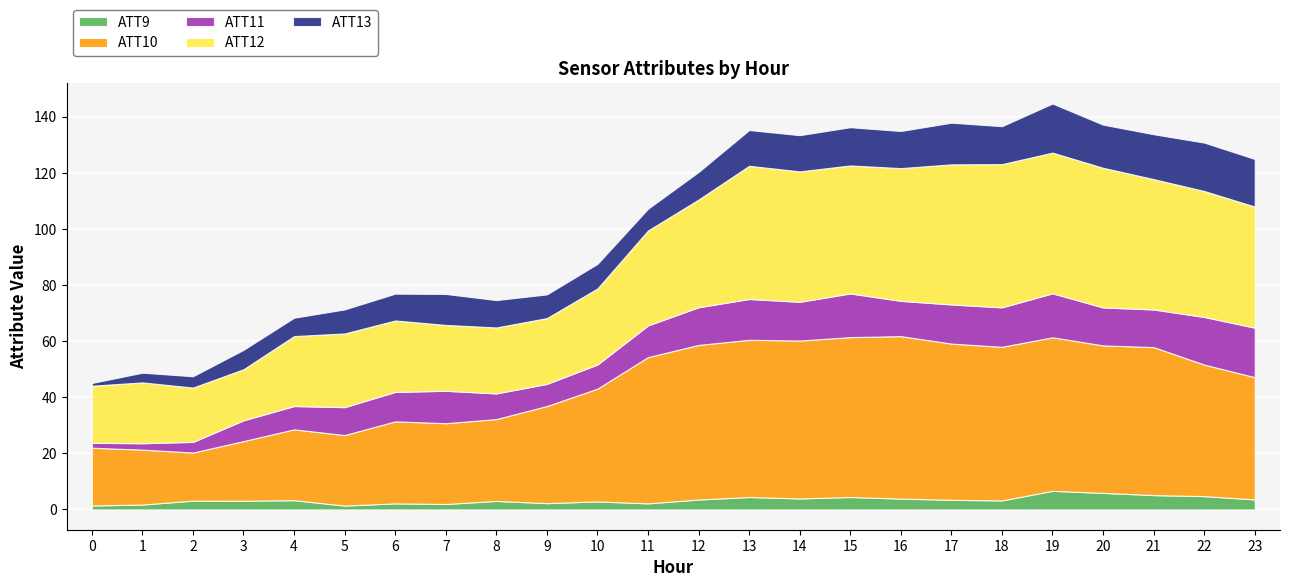

Reading left to right, list all the values displayed in this chart.

ATT9: 0=1.4	1=1.7	2=3.1	3=3.1	4=3.3	5=1.4	6=2.2	7=1.9	8=3.0	9=2.2	10=2.9	11=2.2	12=3.5	13=4.4	14=3.9	15=4.4	16=3.9	17=3.4	18=3.2	19=6.6	20=5.9	21=5.1	22=4.7	23=3.6
ATT10: 0=20.6	1=19.6	2=17.1	3=21.3	4=25.3	5=25.2	6=29.2	7=28.8	8=29.2	9=34.6	10=40.2	11=52.2	12=55.1	13=56.1	14=56.3	15=57.0	16=57.9	17=55.7	18=54.8	19=54.7	20=52.6	21=52.8	22=46.9	23=43.6
ATT11: 0=1.8	1=2.3	2=3.8	3=7.4	4=8.3	5=9.9	6=10.5	7=11.6	8=9.1	9=7.9	10=8.6	11=11.3	12=13.4	13=14.5	14=13.8	15=15.6	16=12.6	17=13.9	18=14.1	19=15.7	20=13.5	21=13.4	22=17.0	23=17.6
ATT12: 0=20.4	1=21.7	2=19.4	3=18.2	4=25.0	5=26.3	6=25.5	7=23.5	8=23.5	9=23.5	10=27.1	11=33.8	12=38.4	13=47.5	14=46.5	15=45.6	16=47.3	17=50.0	18=51.1	19=50.2	20=49.8	21=46.5	22=44.9	23=43.2
ATT13: 0=1.0	1=3.5	2=4.0	3=6.9	4=6.5	5=8.6	6=9.6	7=11.0	8=9.8	9=8.4	10=8.8	11=7.8	12=9.8	13=12.7	14=12.9	15=13.6	16=13.2	17=14.9	18=13.5	19=17.5	20=15.4	21=16.0	22=17.2	23=17.0